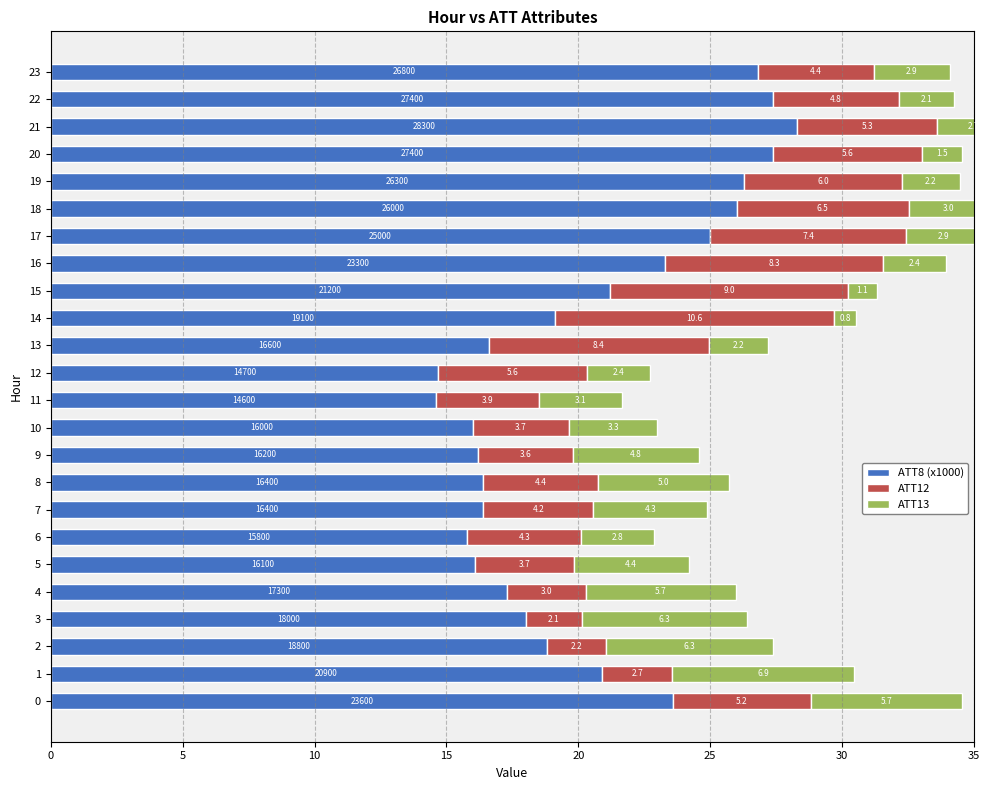

The value of ATT13 at 16 is 2.4. True or false?

True